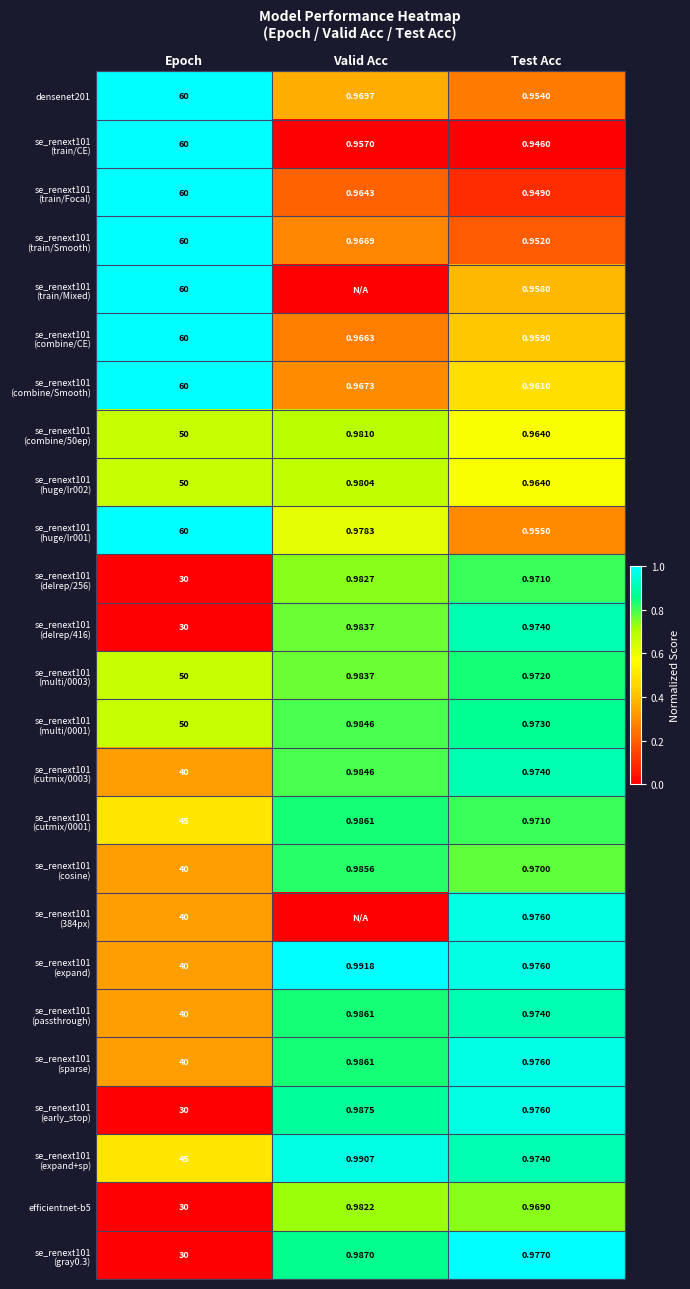

Which category has the lowest value in the densenet201 series?

Test Acc